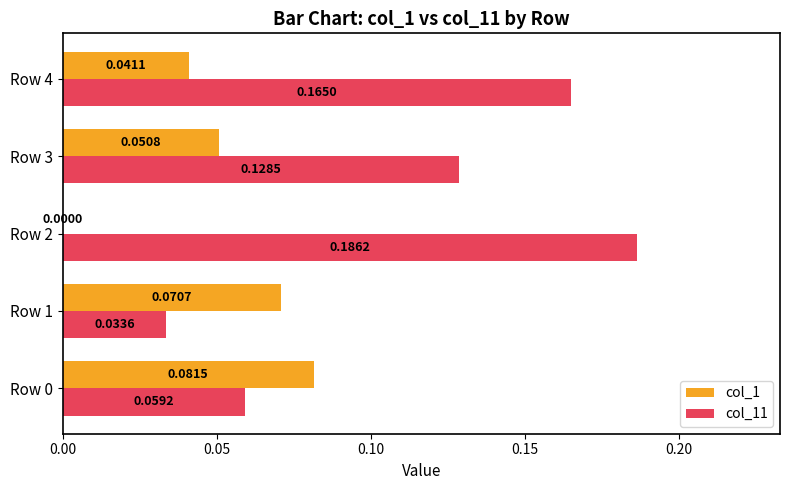

Is the value of col_1 at Row 3 greater than the value of col_11 at Row 0?

No